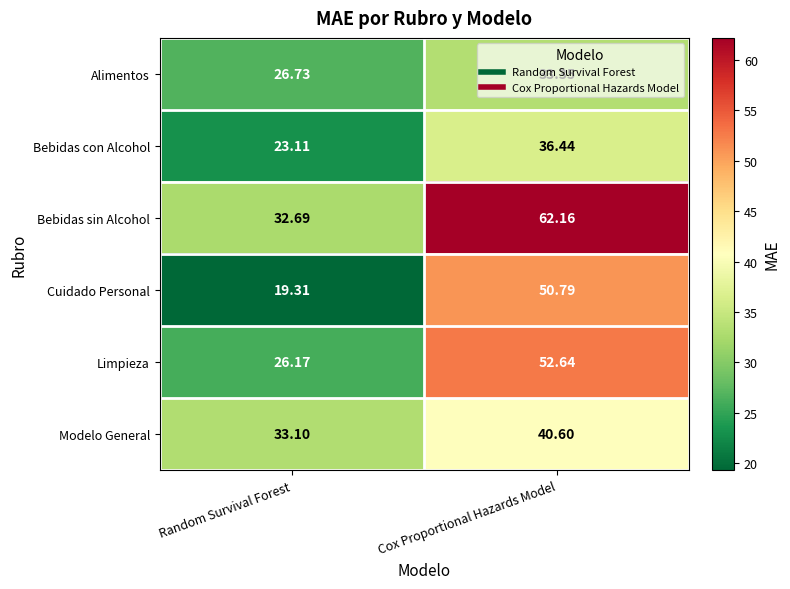

Rank the series by their maximum value, from highest to lowest.

Bebidas sin Alcohol, Limpieza, Cuidado Personal, Modelo General, Bebidas con Alcohol, Alimentos